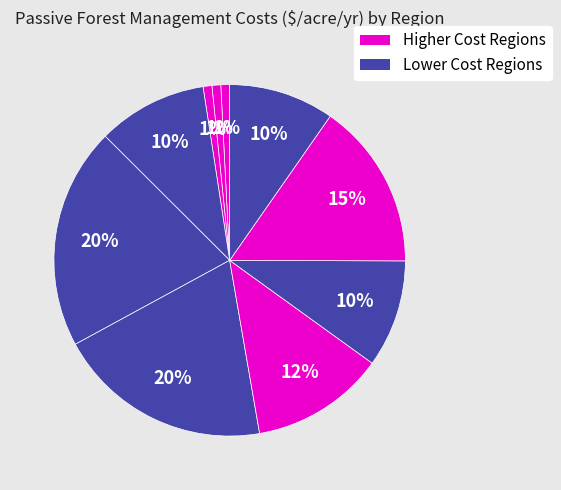

Count the number of slices in the pie.

10